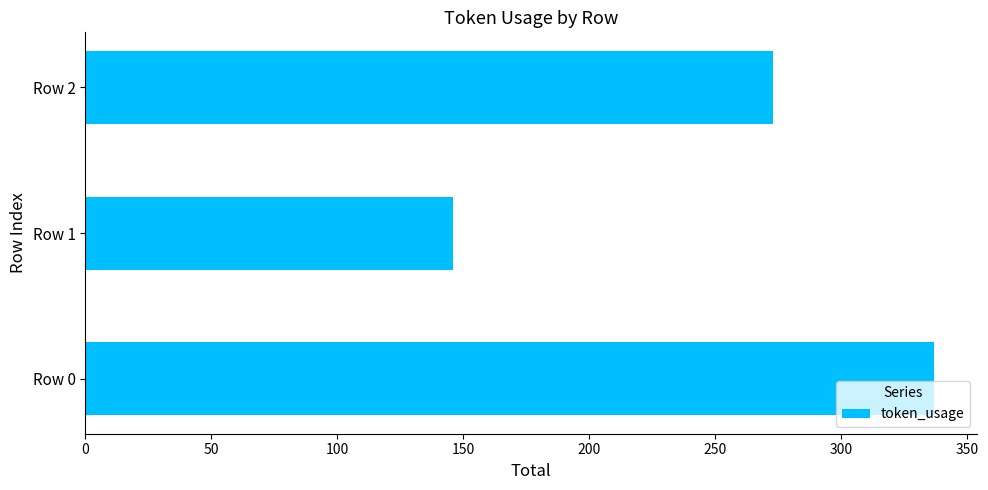

Rank the categories by value from lowest to highest.

Row 1, Row 2, Row 0